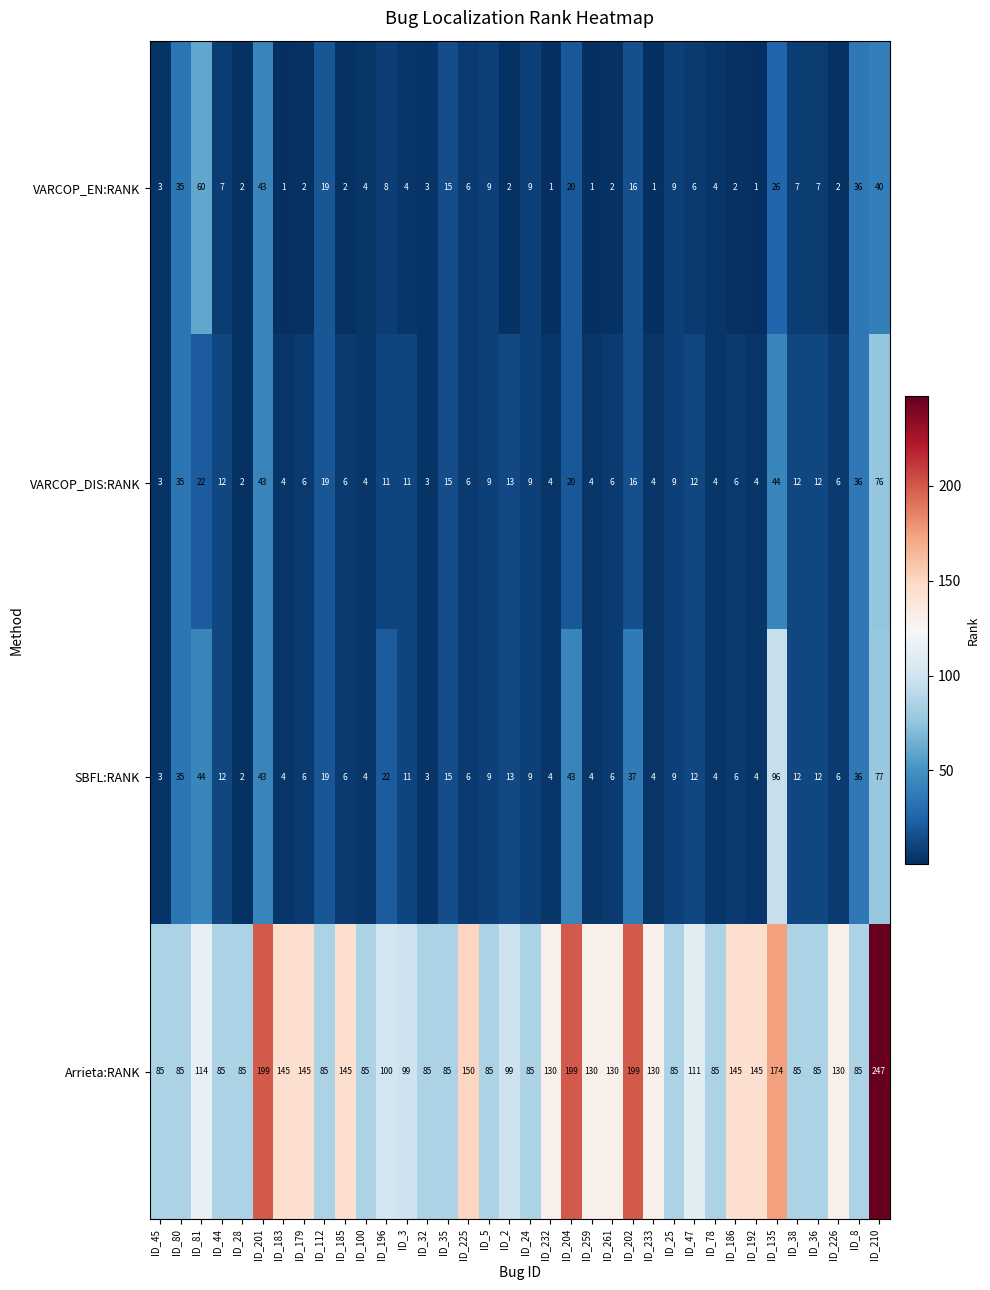

What is the difference between the second highest and minimum values in the VARCOP_EN:RANK series?

42